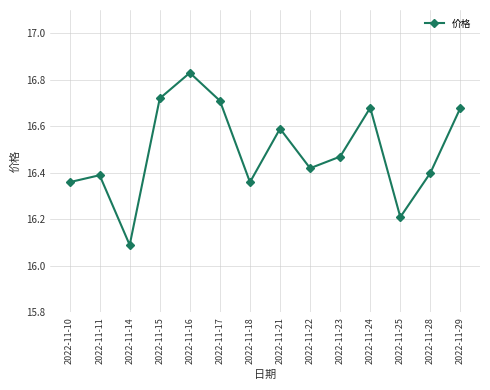

The chart shows a value of 22.6 at 2022-11-29. True or false?

False